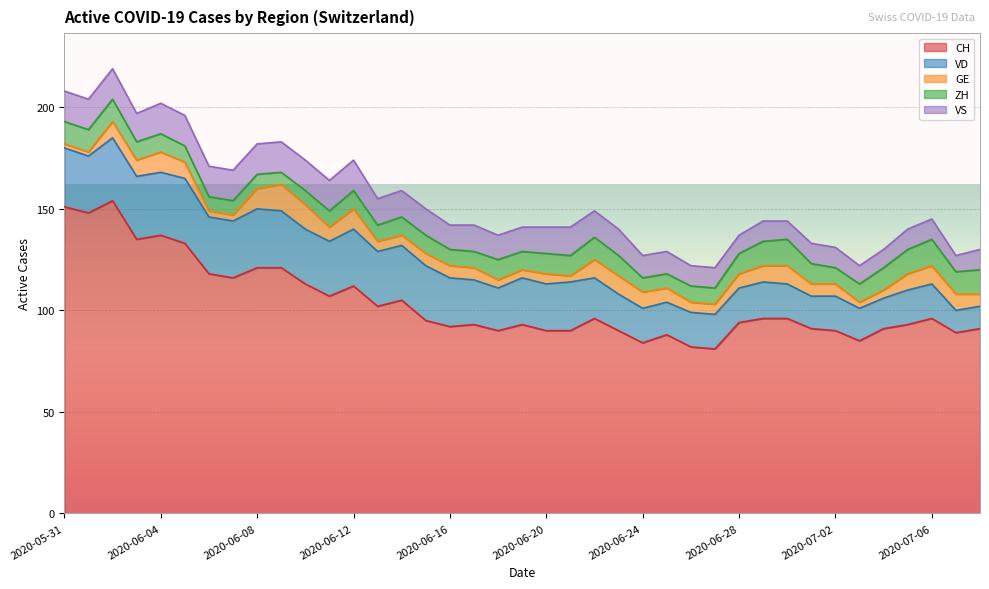

Count the number of categories in the chart.

39